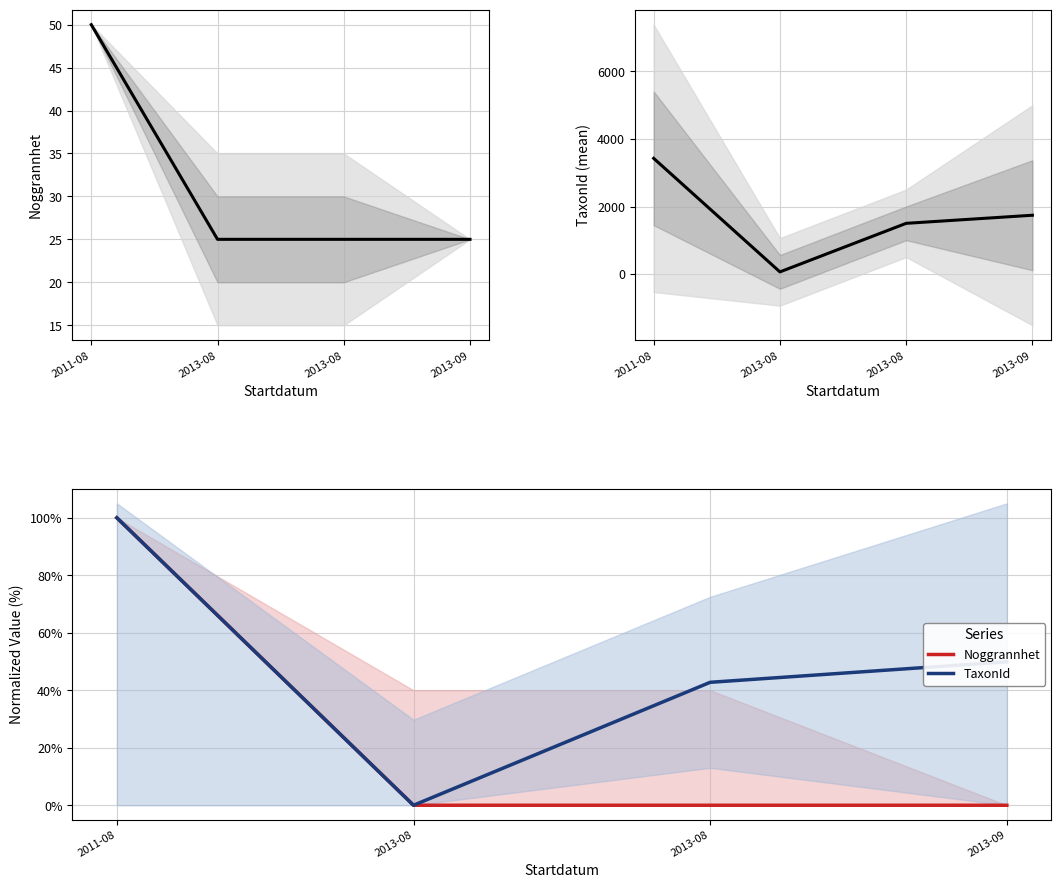

What is the average value of the Noggrannhet series?

25.0